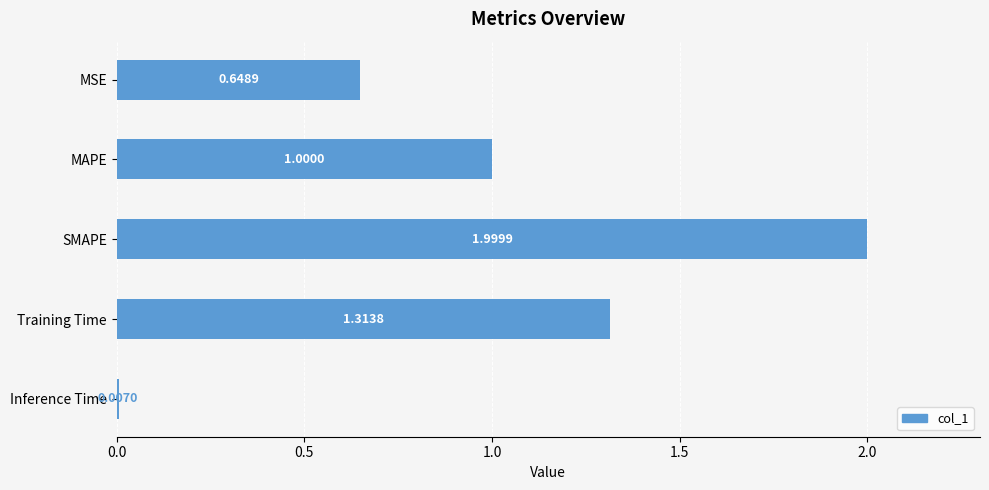

Does the chart contain any negative values?

No